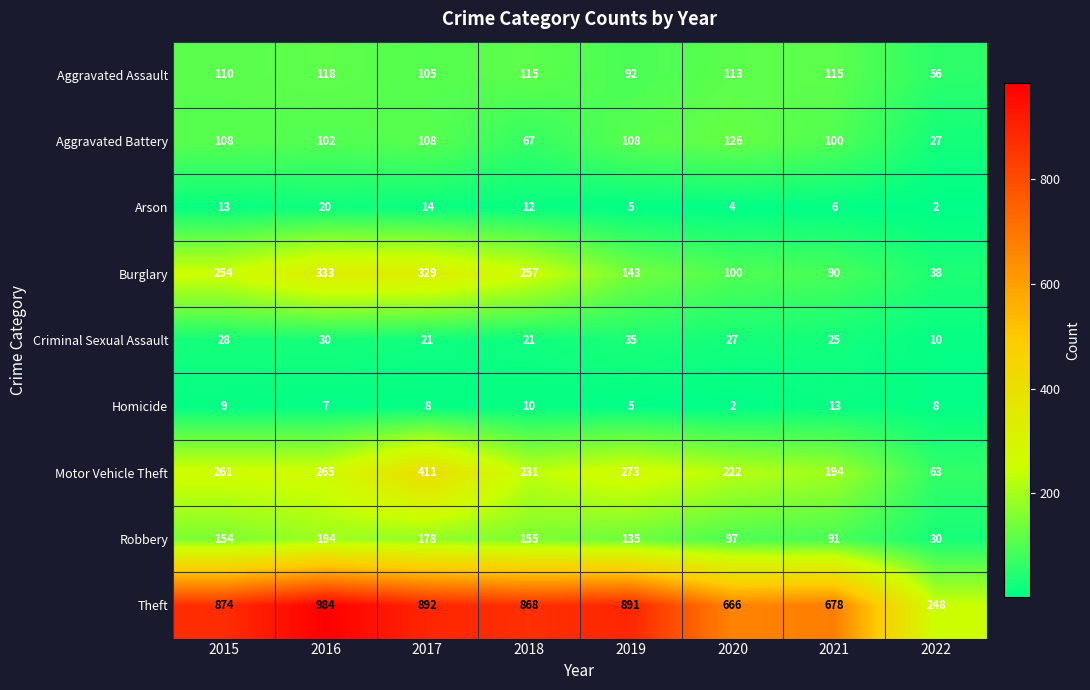

Which series has the widest spread of values?

Theft